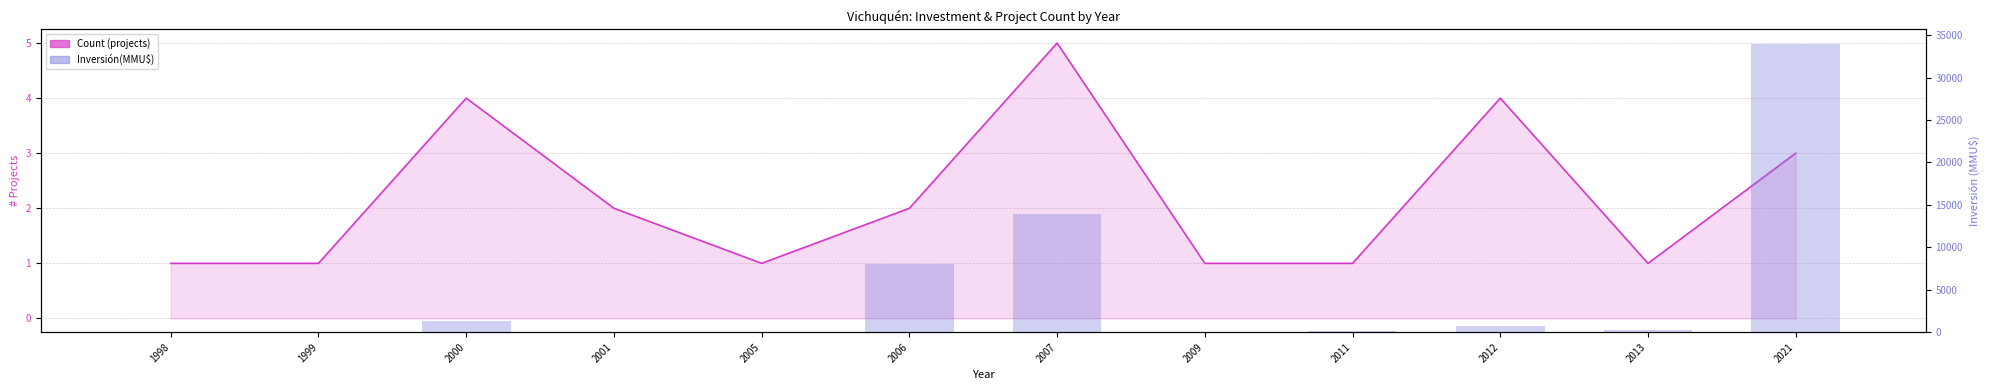

Which series changed the most between 1999 and 2021?

Inversión(MMU$)